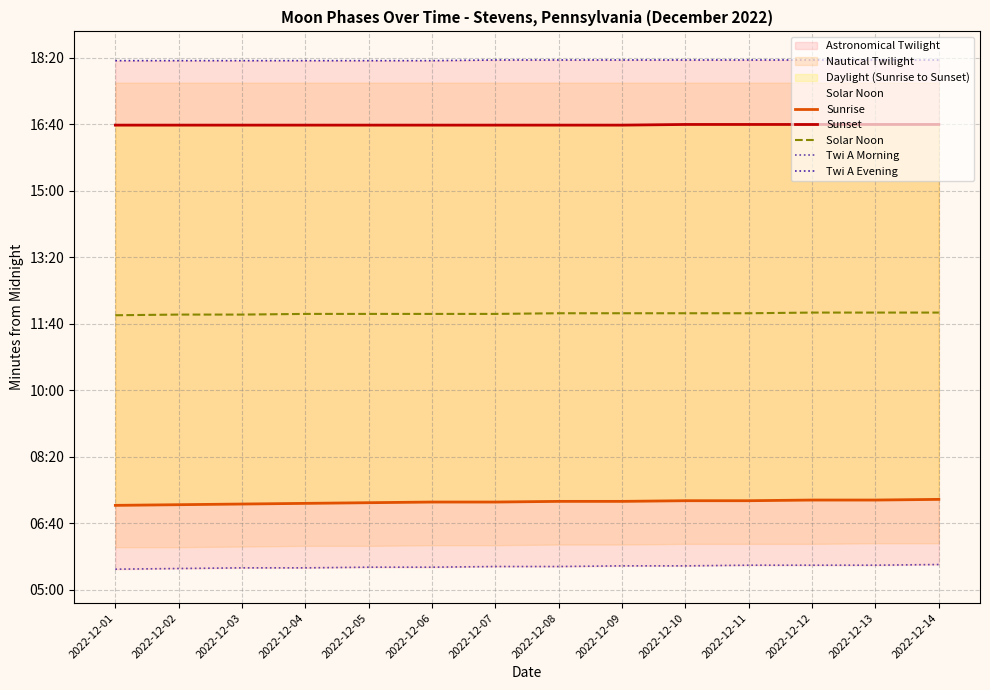

What is the approximate value of Twi A Morning at 2022-12-06?

334